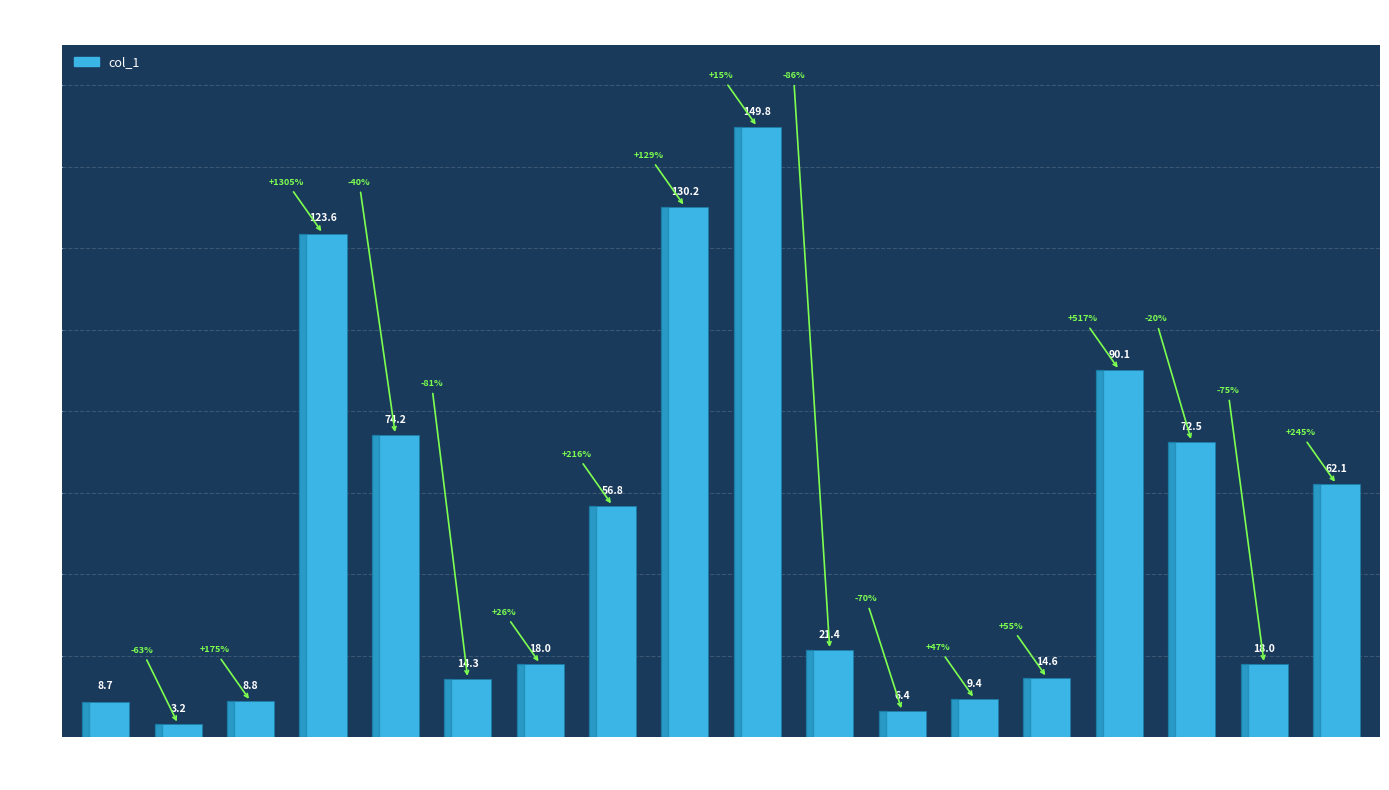

What is the change in value from 7 to 14?

-3.4